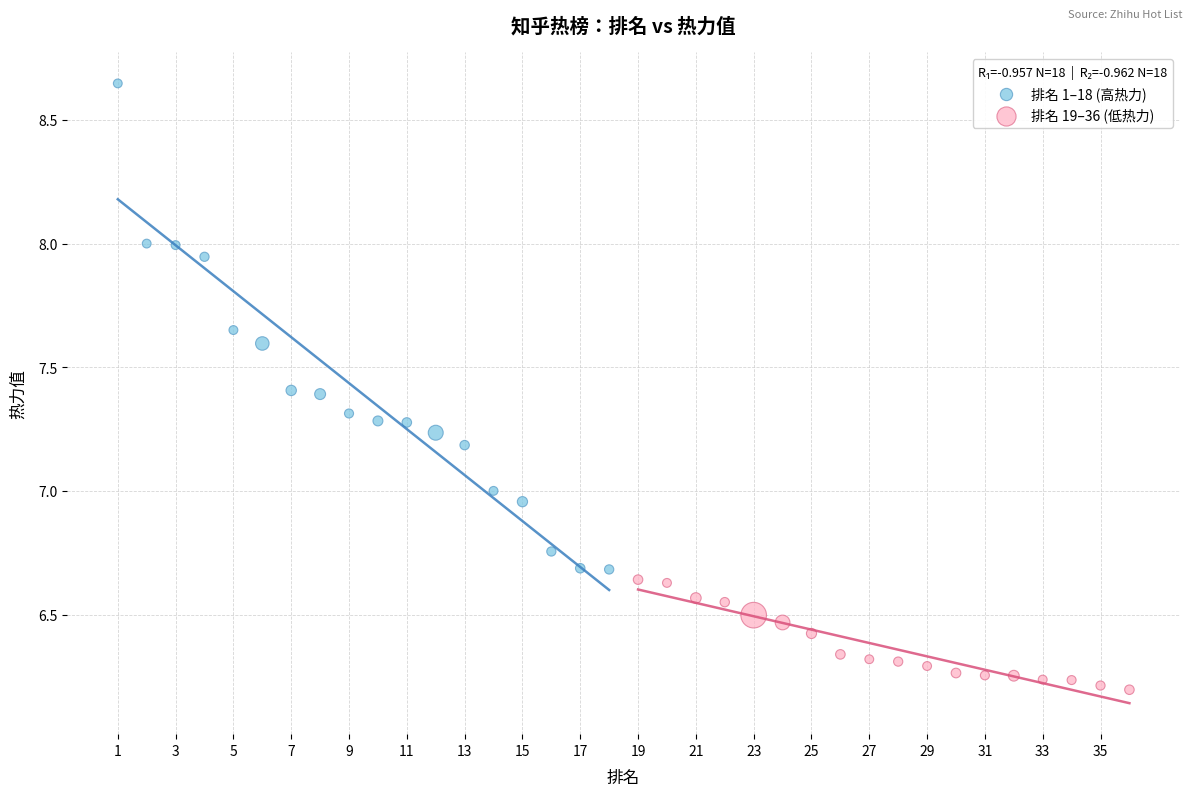

Which series reaches the minimum Y coordinate?

排名 19–36 (低热力)